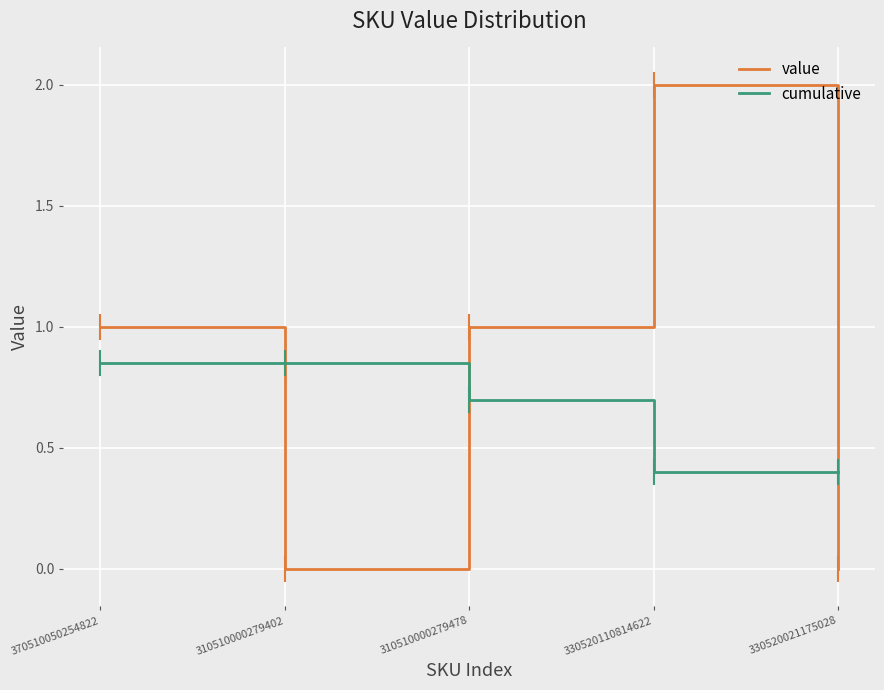

At which category does value reach its first local valley?

310510000279402